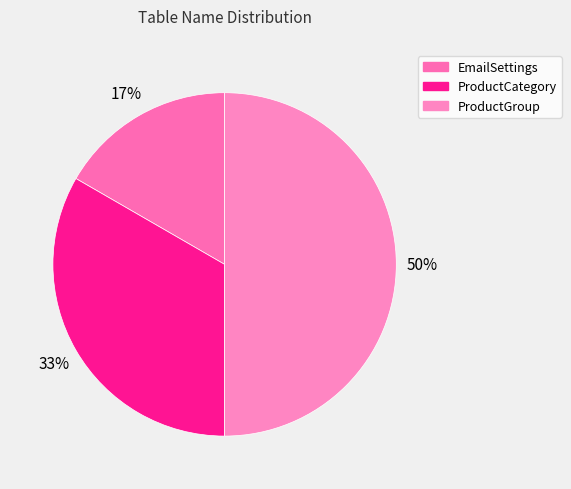

How many slices are in this pie chart?

3